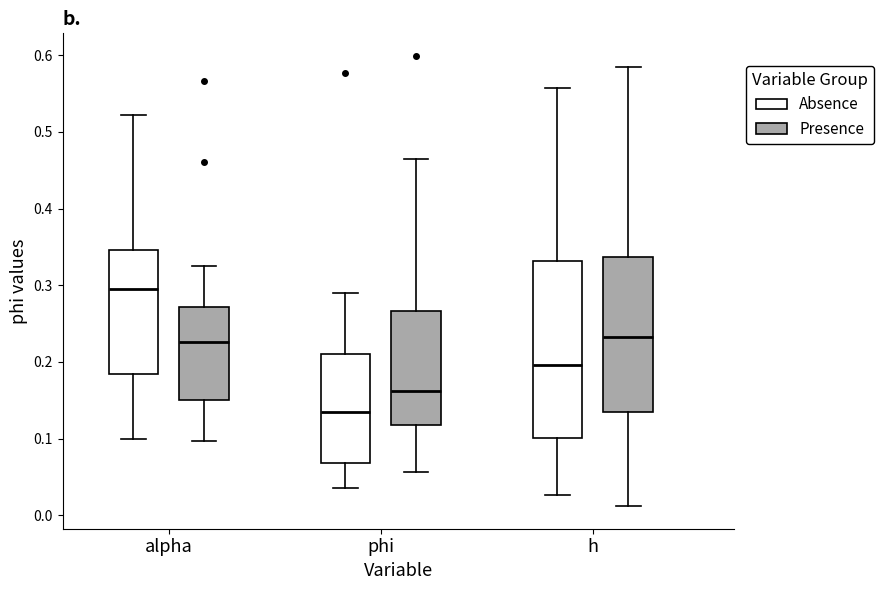

Which box has the highest median line?

alpha (Absence)